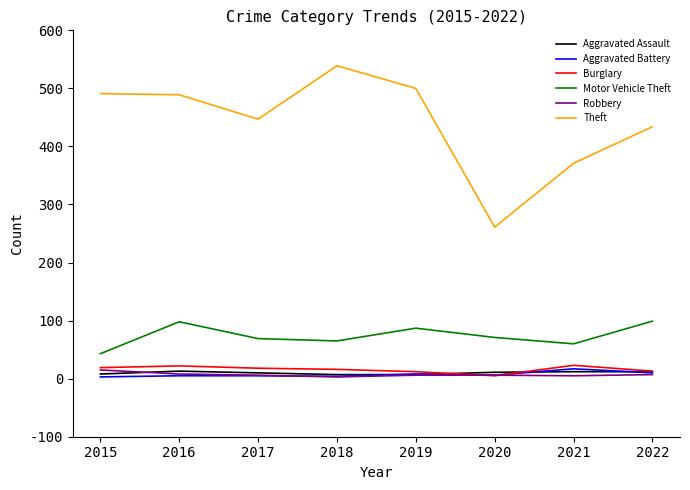

What is the total value across all series at 2017?

555